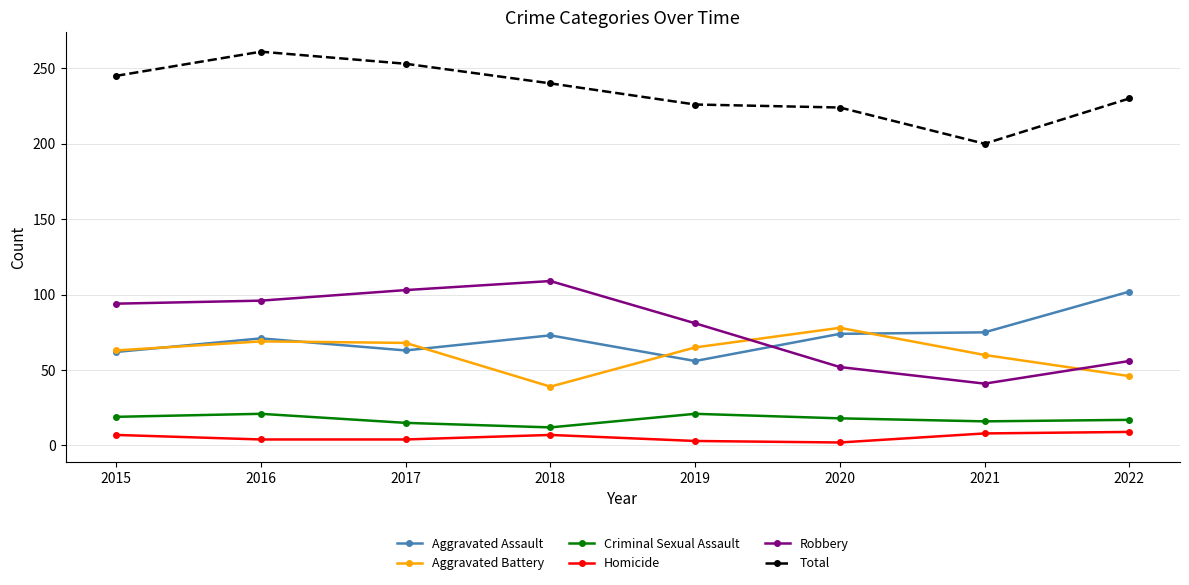

Which category has the highest value across all series?

2016